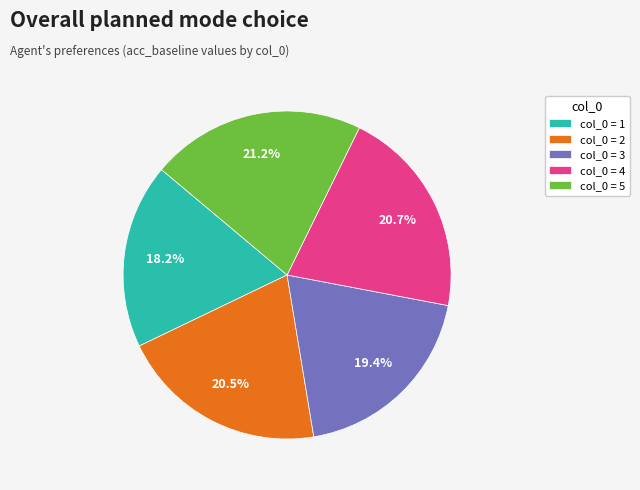

Combined, do col_0 = 3 and col_0 = 2 account for over 50%?

No